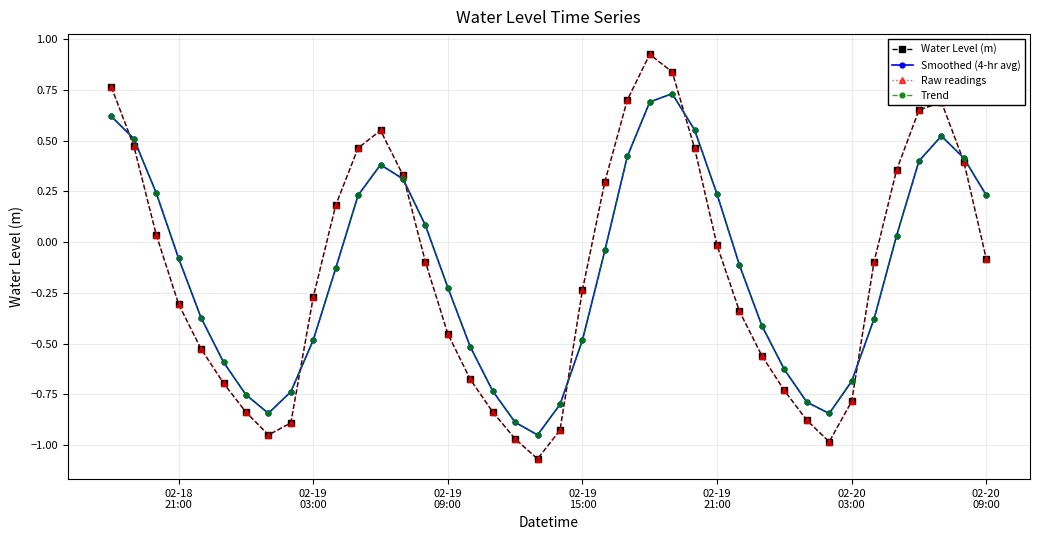

How many lines are shown in the chart?

4